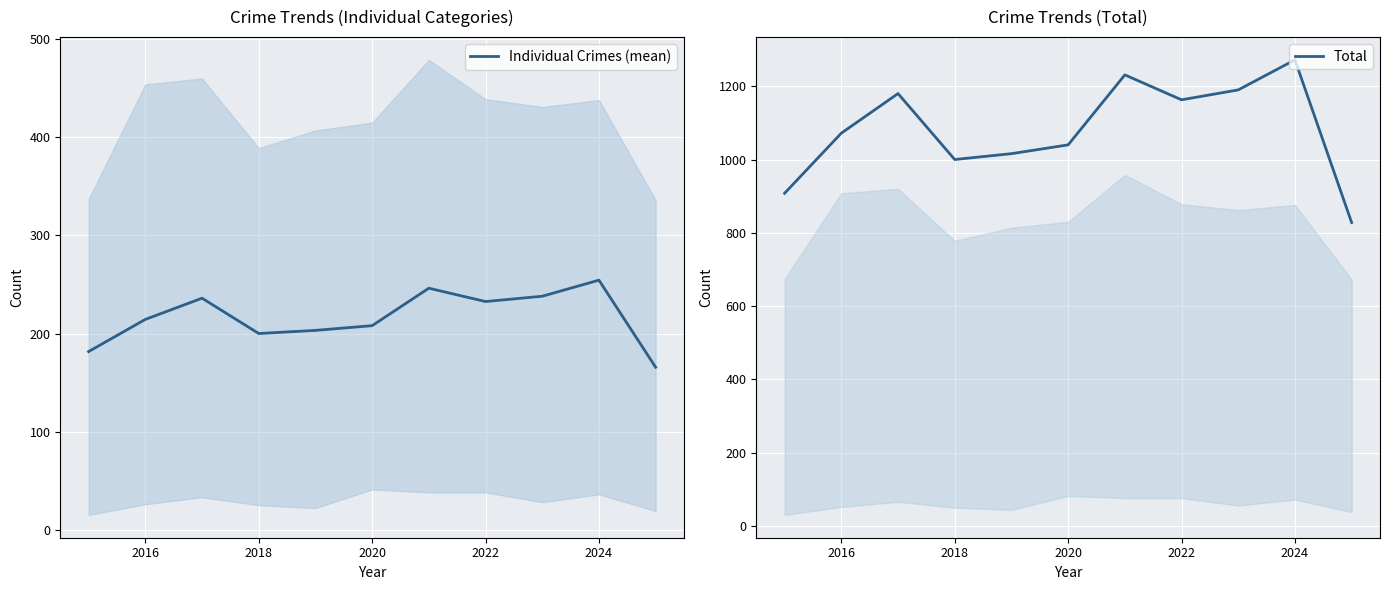

What is the maximum value for Individual Crimes (mean)?

254.4